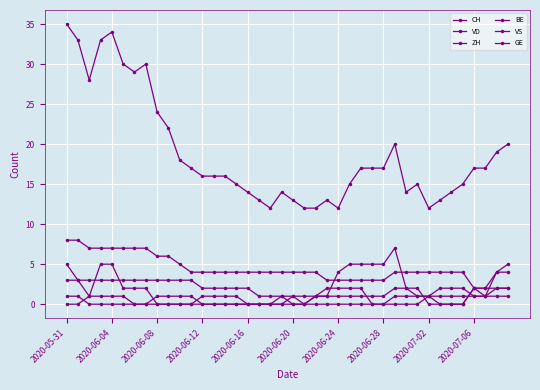

How many data points in CH are less than 17?

20